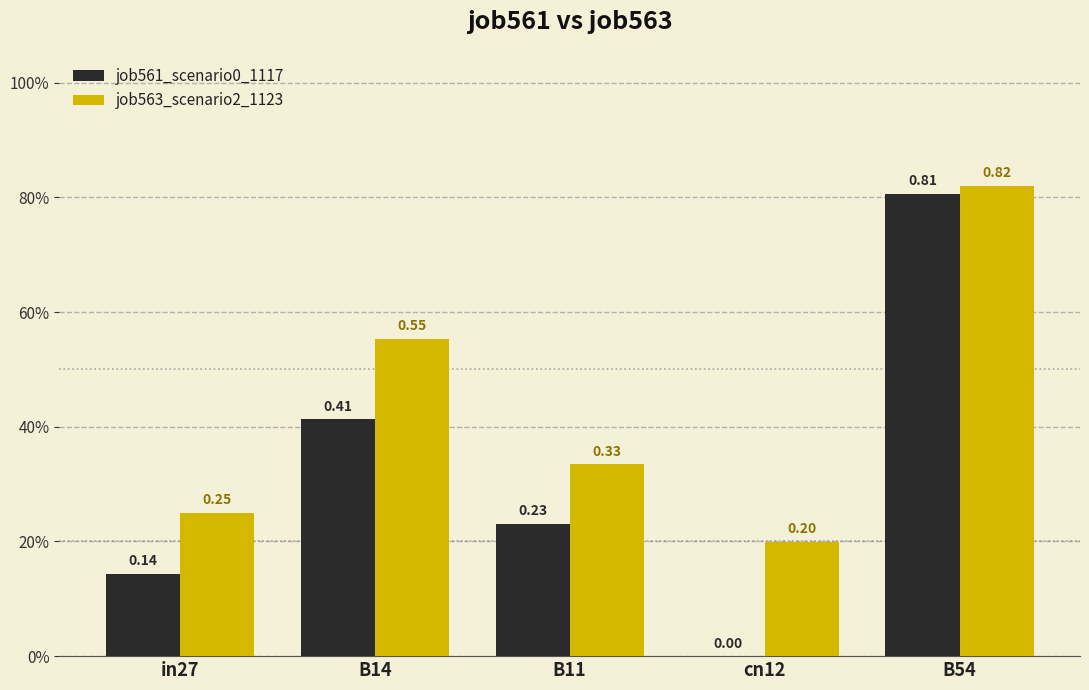

List the series in order of their peak value, lowest first.

job561_scenario0_1117, job563_scenario2_1123